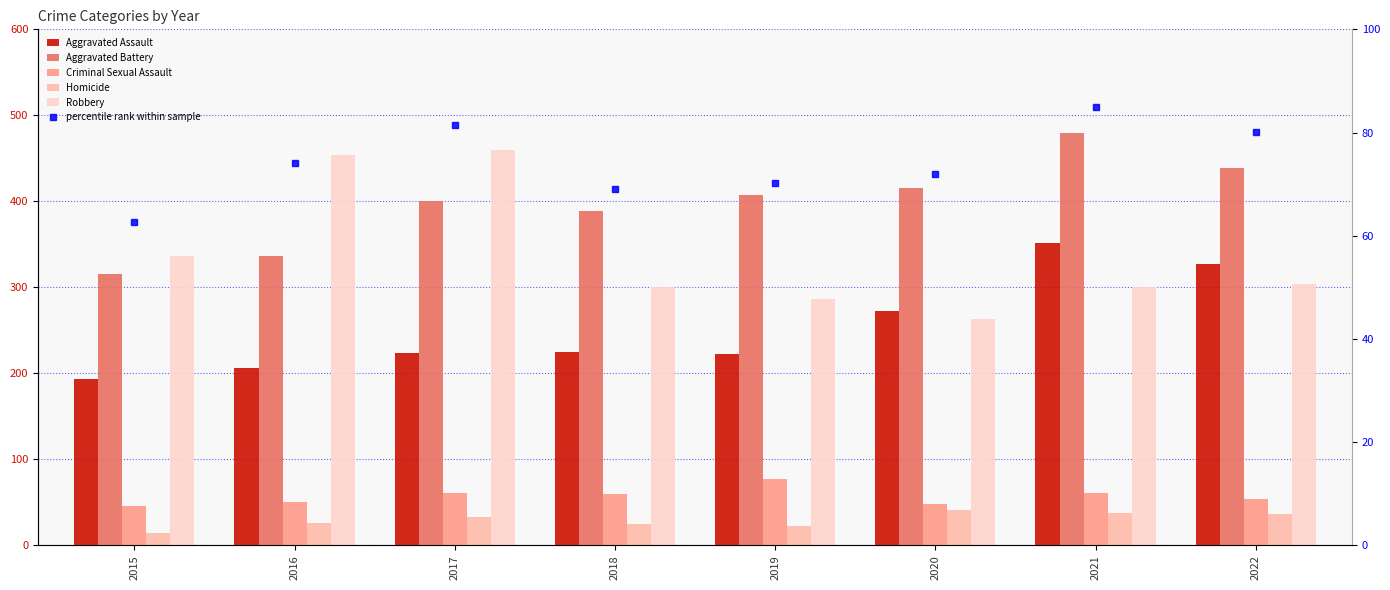

How many values in the Homicide series are below 33?

4